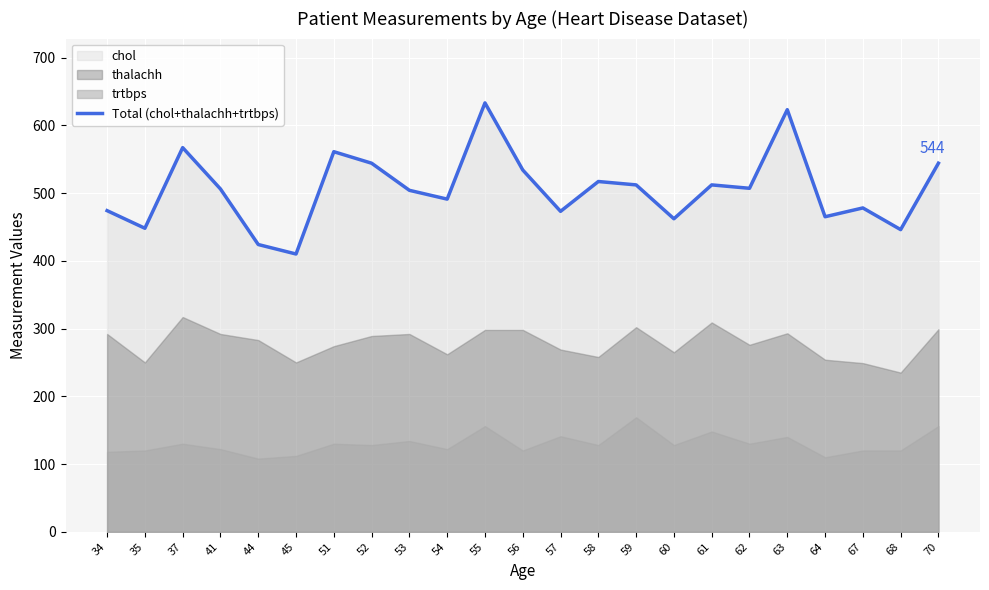

How many points are lower than both their immediate neighbors (excluding endpoints)?

8